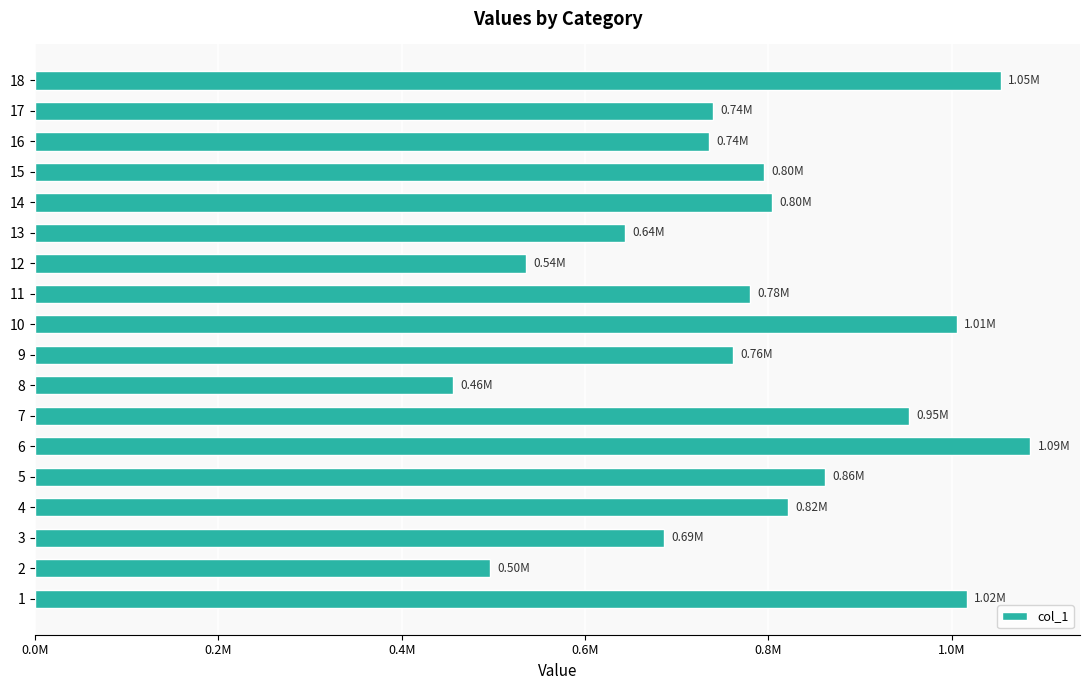

Does the chart contain any negative values?

No